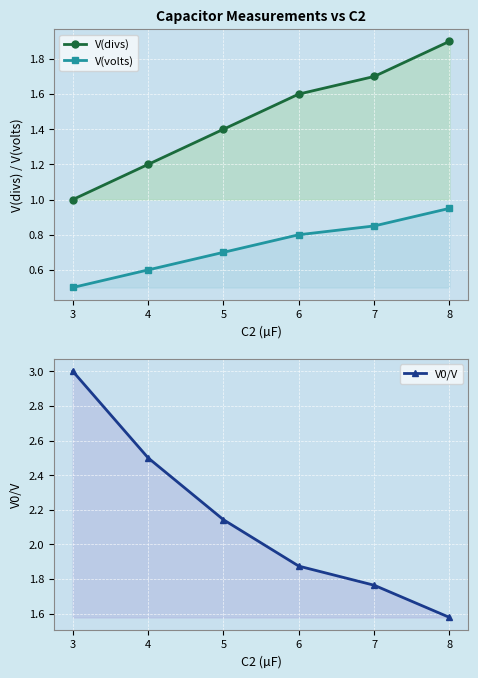

How many data points in V0/V are above 2?

3